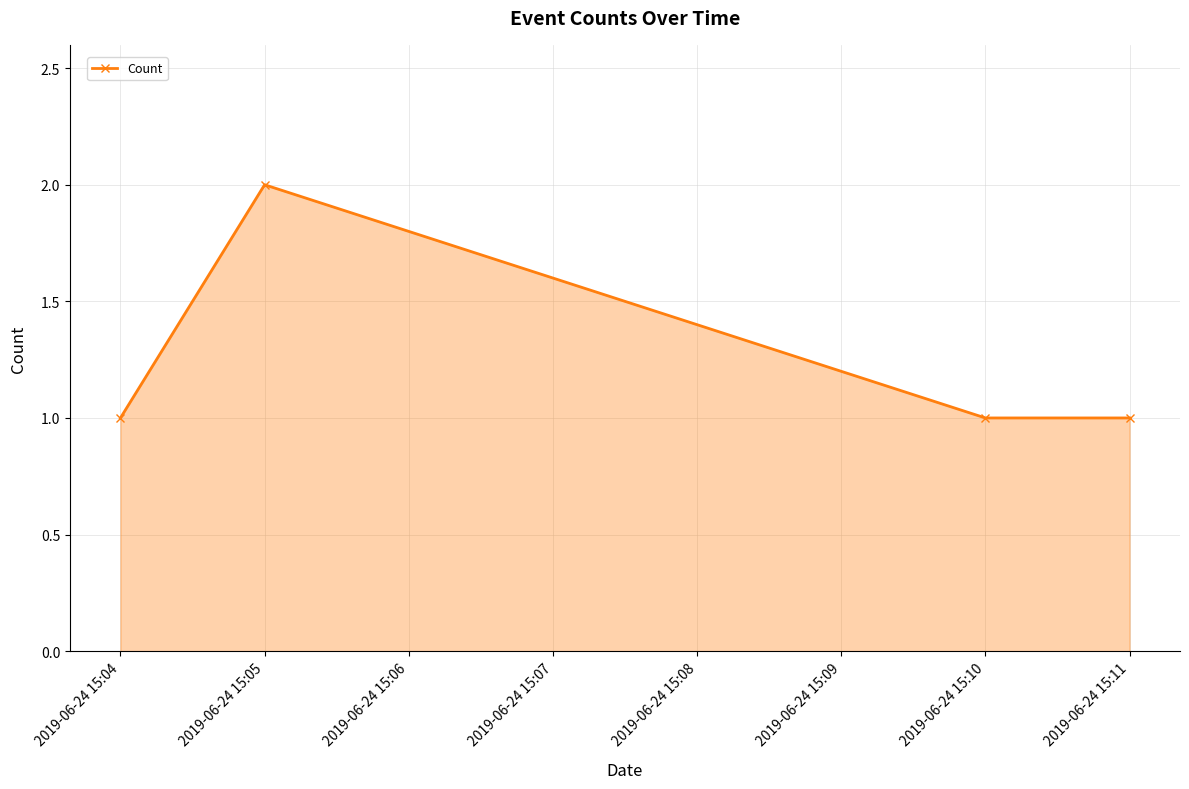

How many categories are shown in the chart?

4